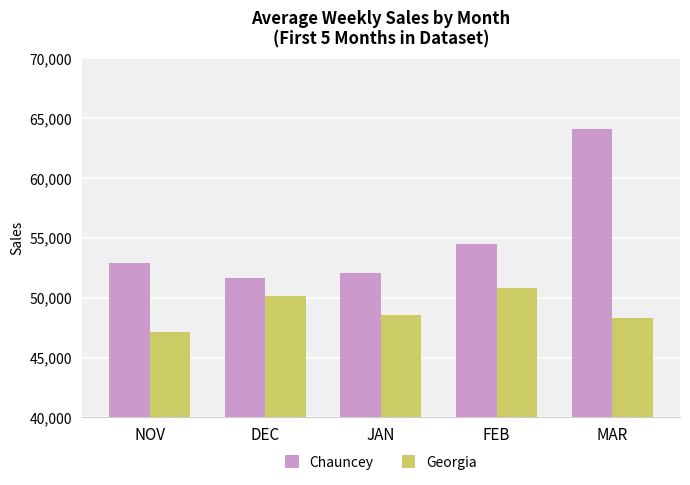

Which series has the widest spread of values?

Chauncey